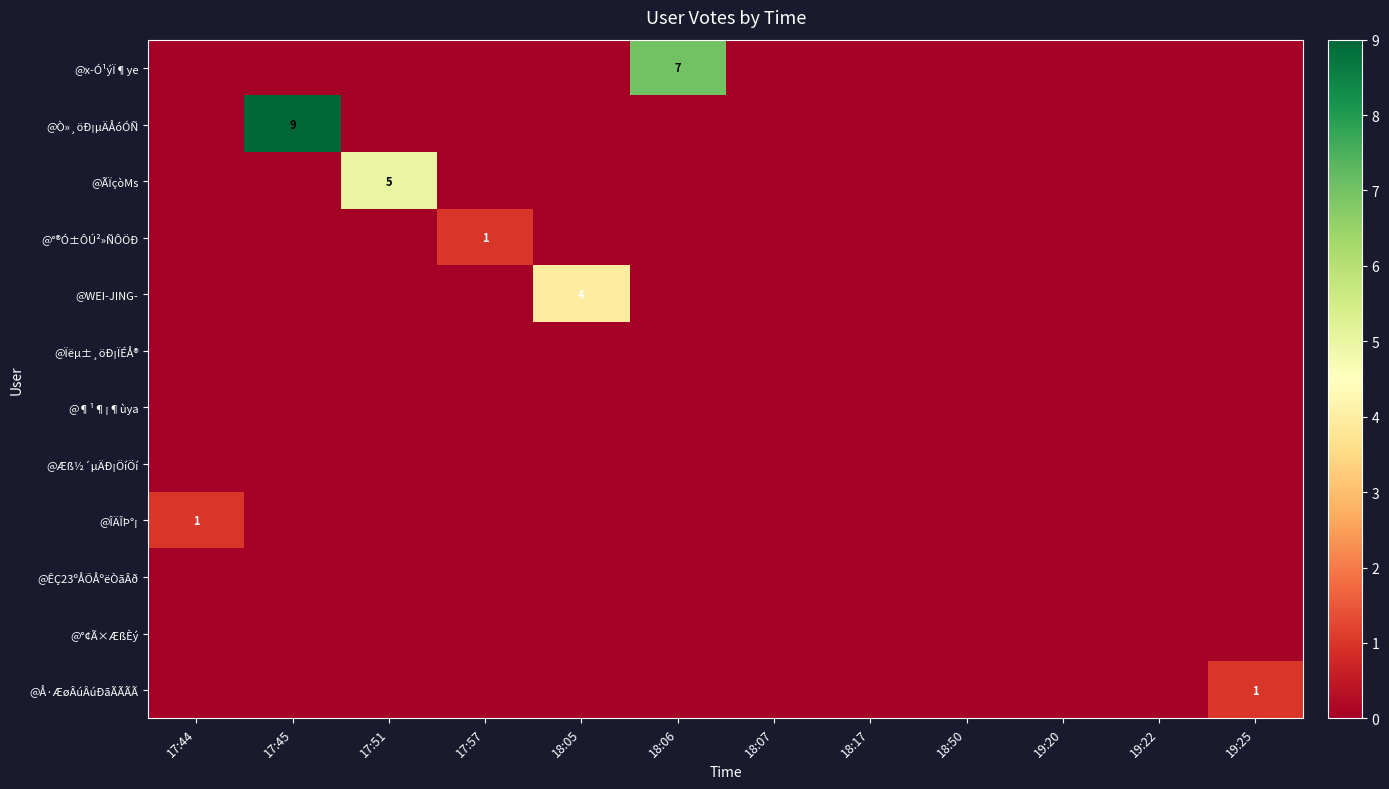

The value of @Æß½´µÄÐ¡ÖíÖí at 17:44 is 0. True or false?

True